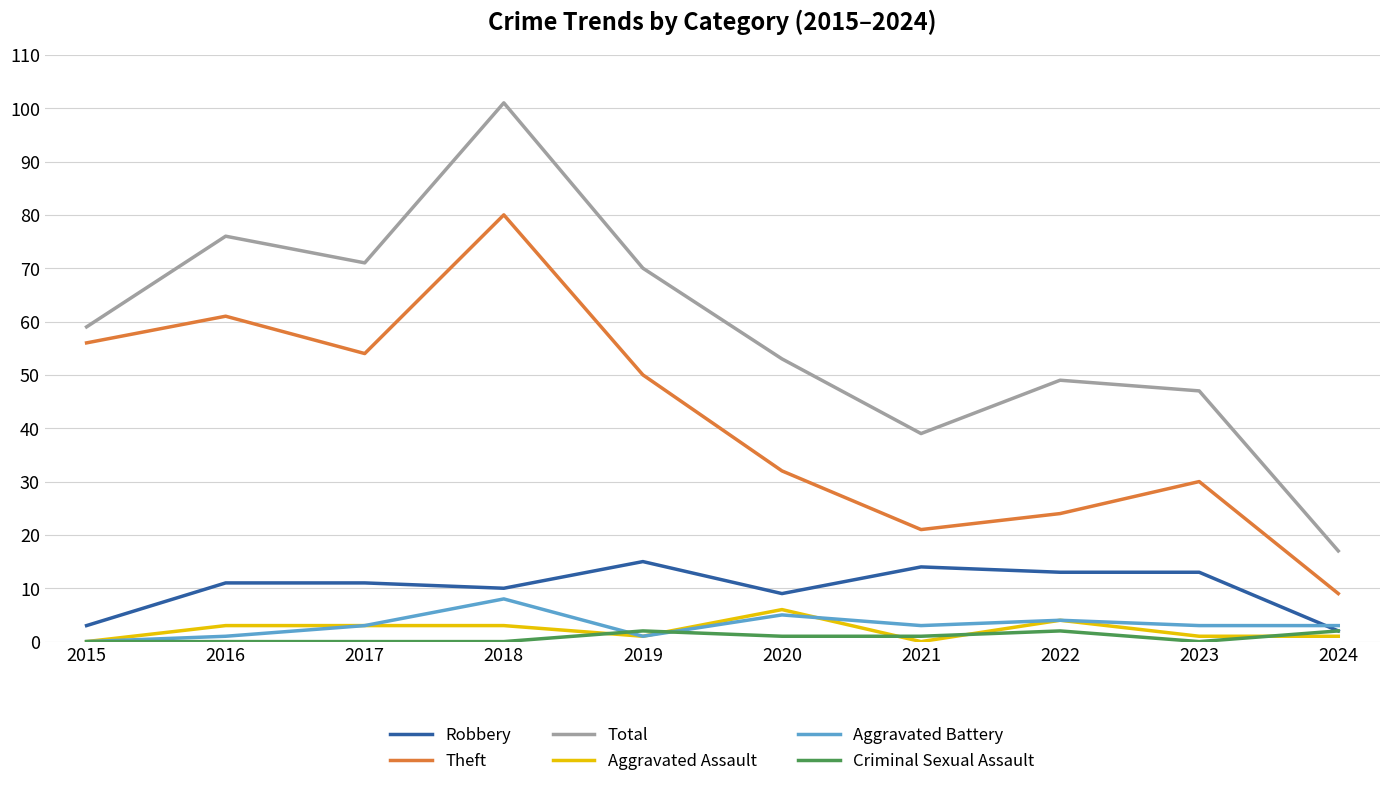

Which series has the widest spread of values?

Total